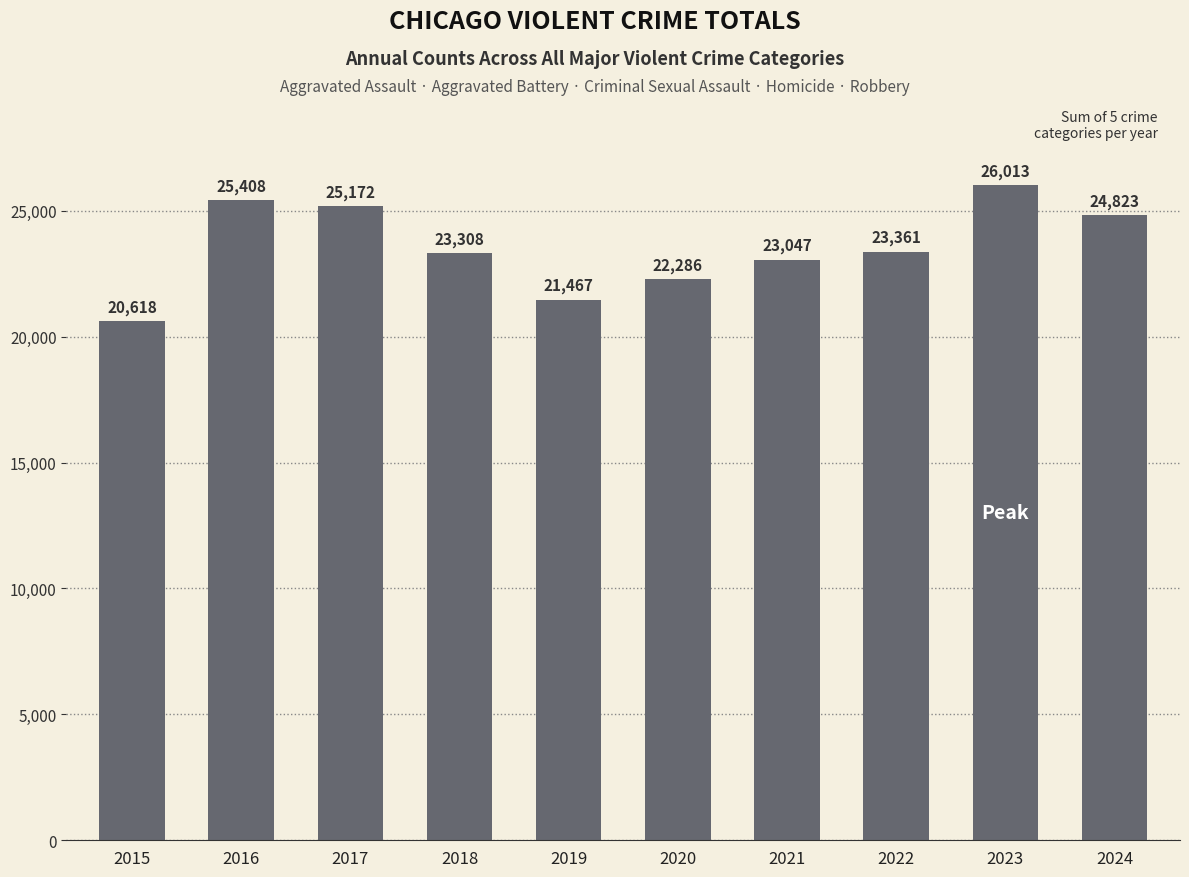

Where is the data nearest to the value 23315?

2018